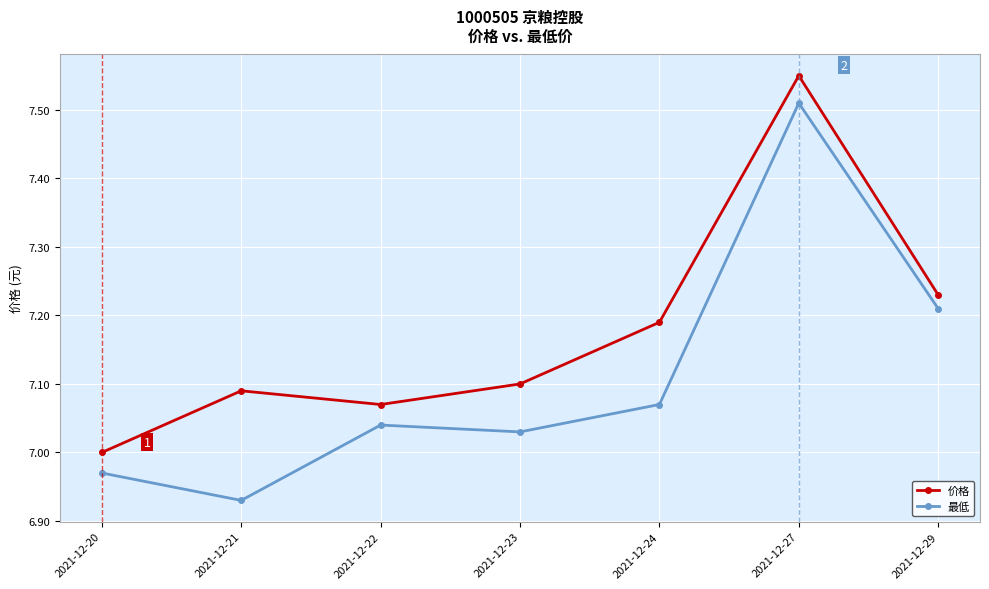

Rank the series by their maximum value, from lowest to highest.

最低, 价格